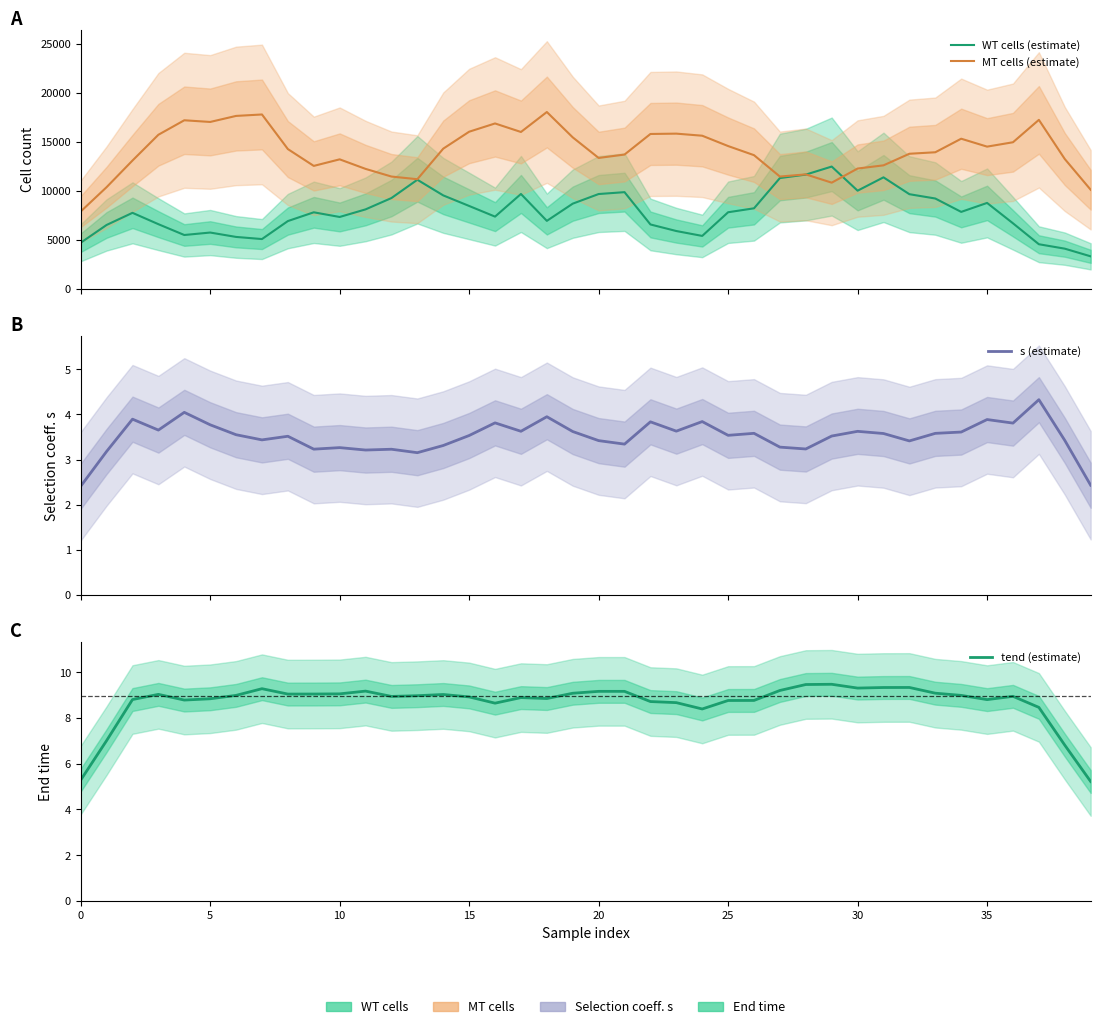

What is the sum of all s (estimate) values?

140.2